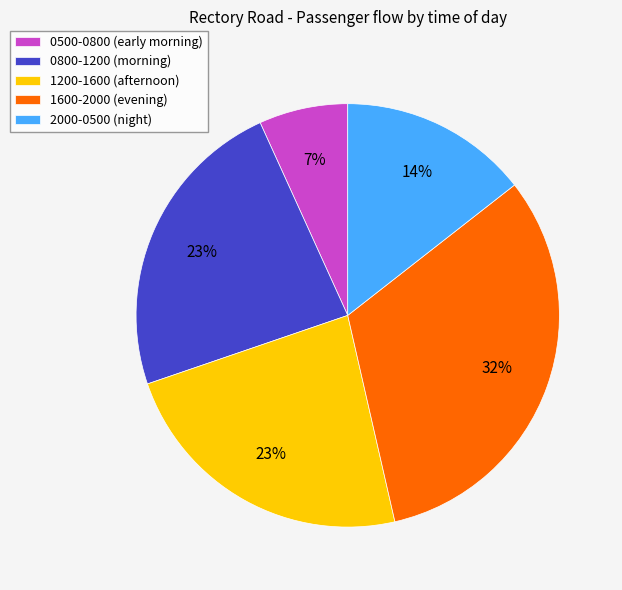

True or false: 2000-0500 (night) accounts for 14% of the total.

True